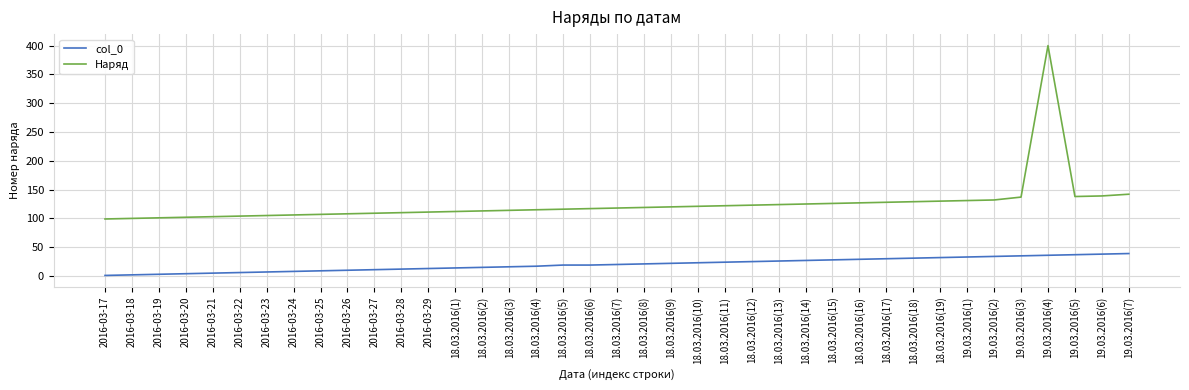

Is it true that col_0 equals 27 at 18.03.2016(14)?

True